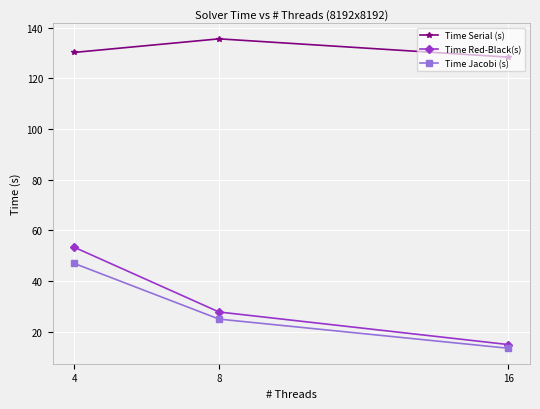

At which label is Time Serial (s) closest to 132?

4